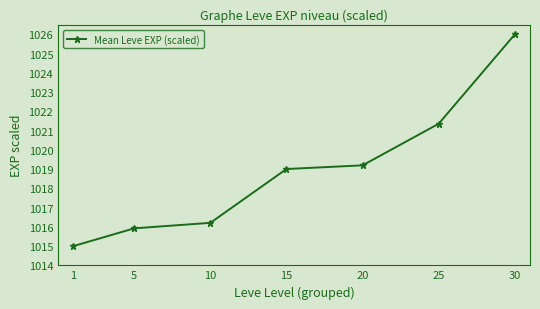

True or false: the data has more than 1 interior local peaks.

False